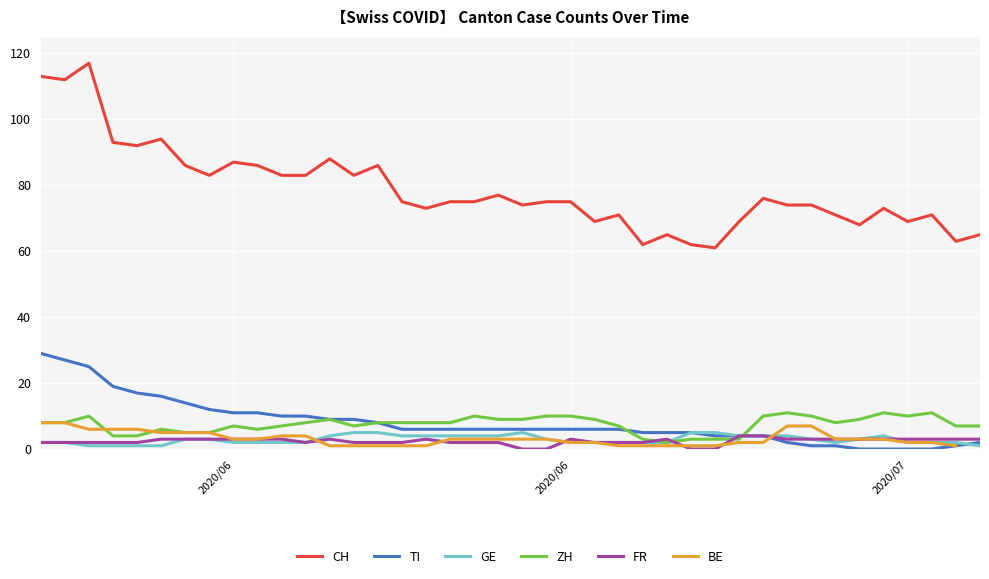

Is this an area chart (filled region under the line)?

No